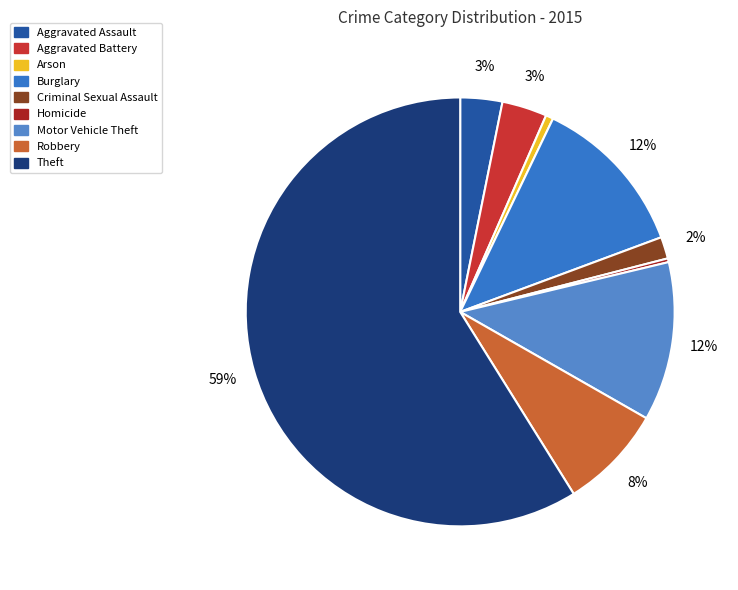

What percentage is NOT represented by Homicide?

99.7%